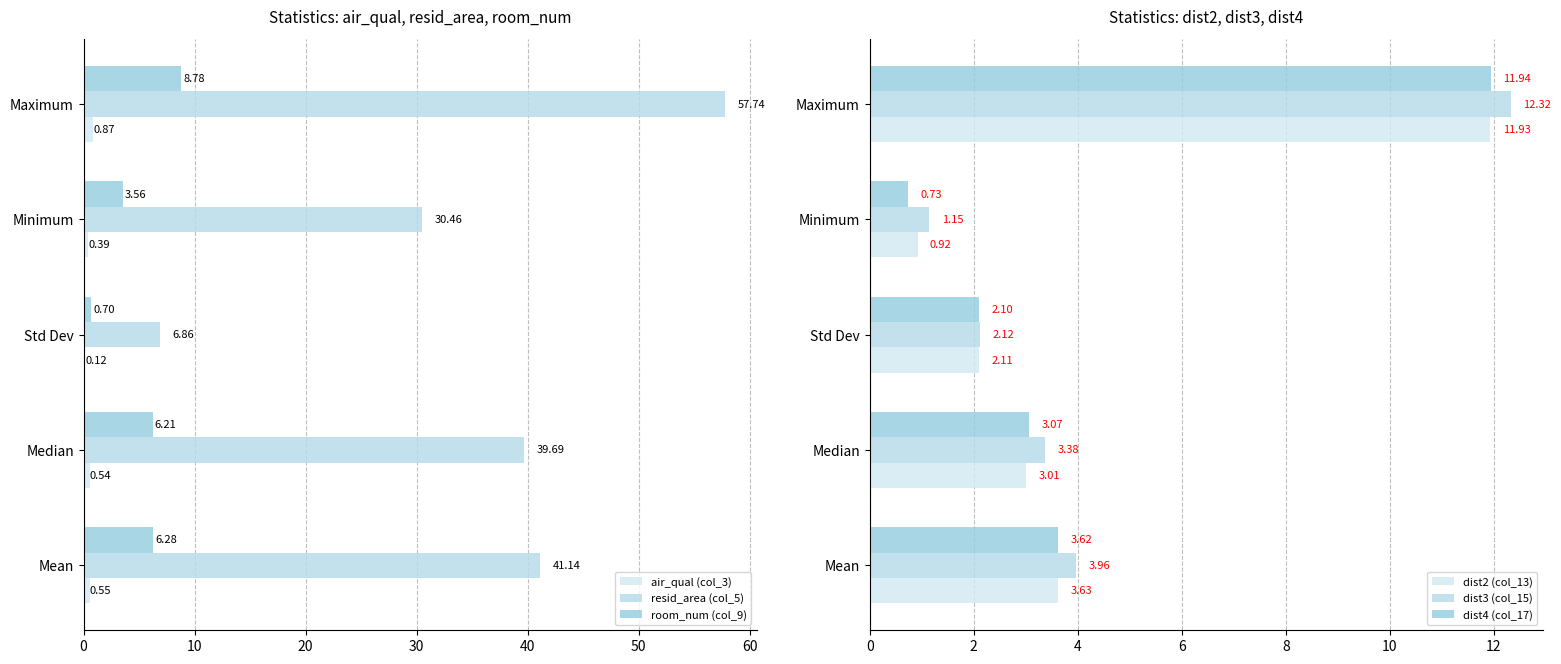

At how many categories does at least one series exceed 53?

1